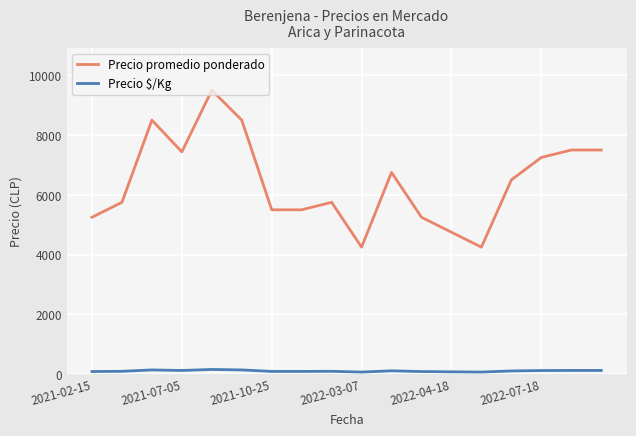

What is the maximum value shown in the chart?

9500